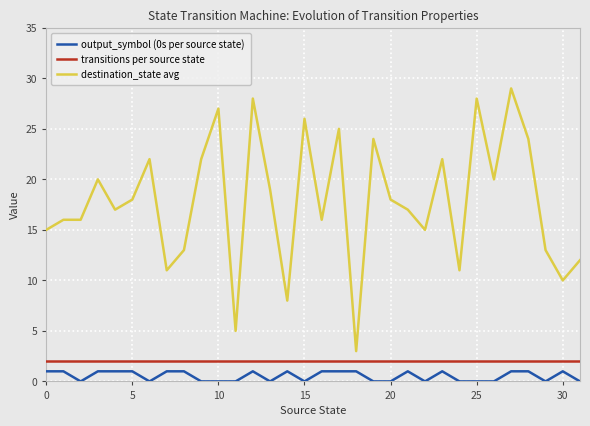

True or false: transitions per source state and destination_state avg cross at least once.

False